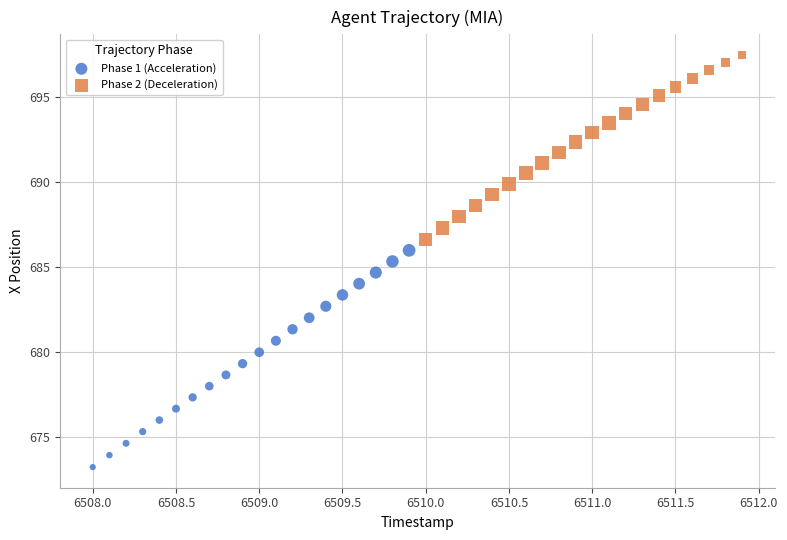

Which series has the largest Y range (max minus min)?

Phase 1 (Acceleration)